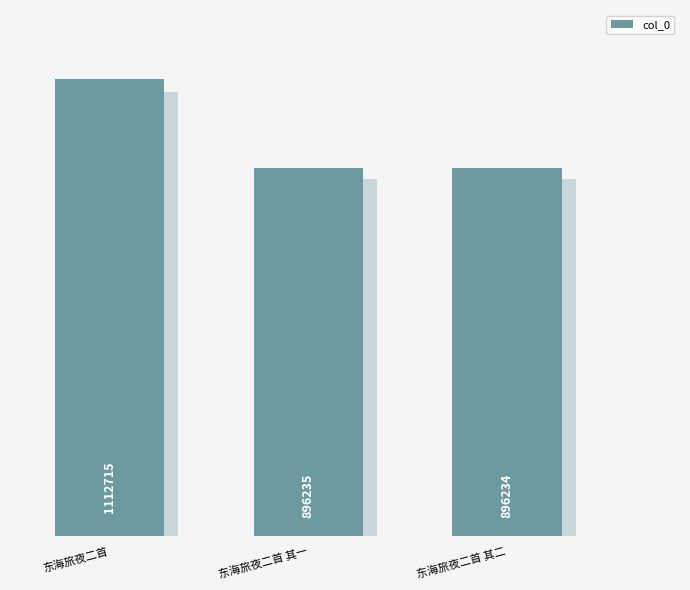

What is the difference between the maximum and minimum values?

216481